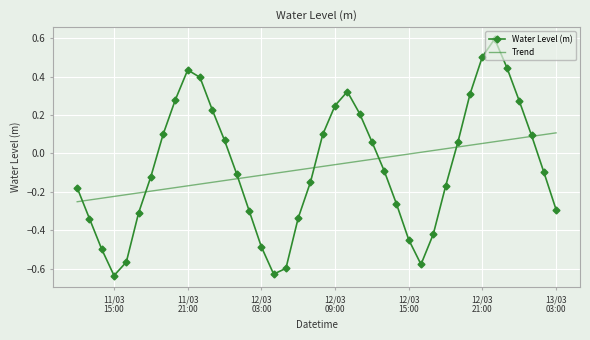

What is the difference between the maximum and minimum values in the Water Level (m) series?

1.2